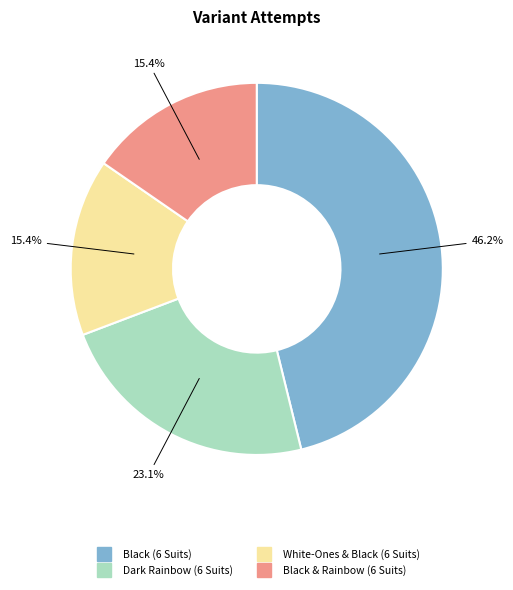

Which category has the biggest portion of the pie?

Black (6 Suits)